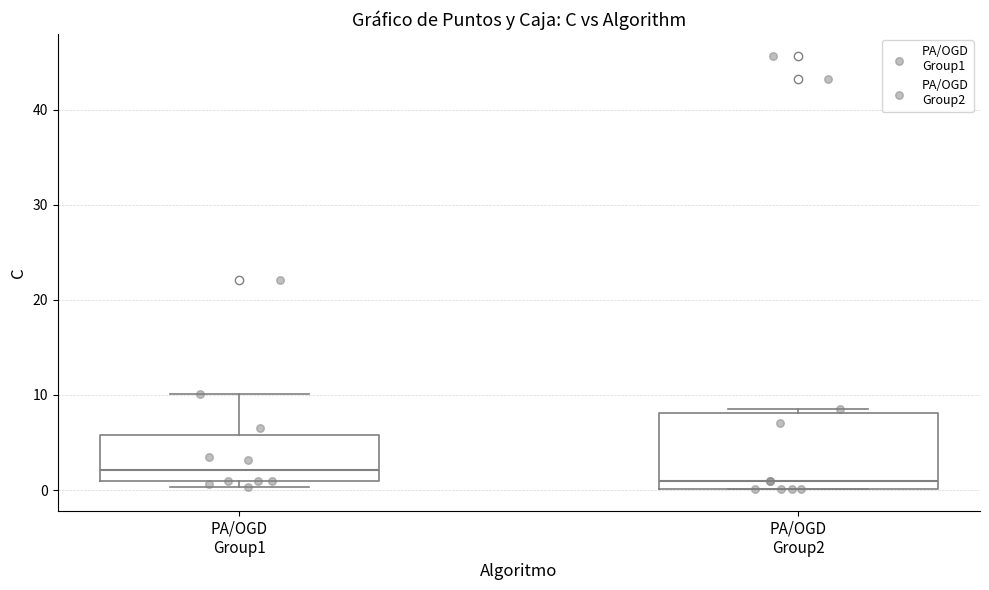

Comparing the boxes themselves (not the whiskers), which one is the tallest?

PA/OGD Group2